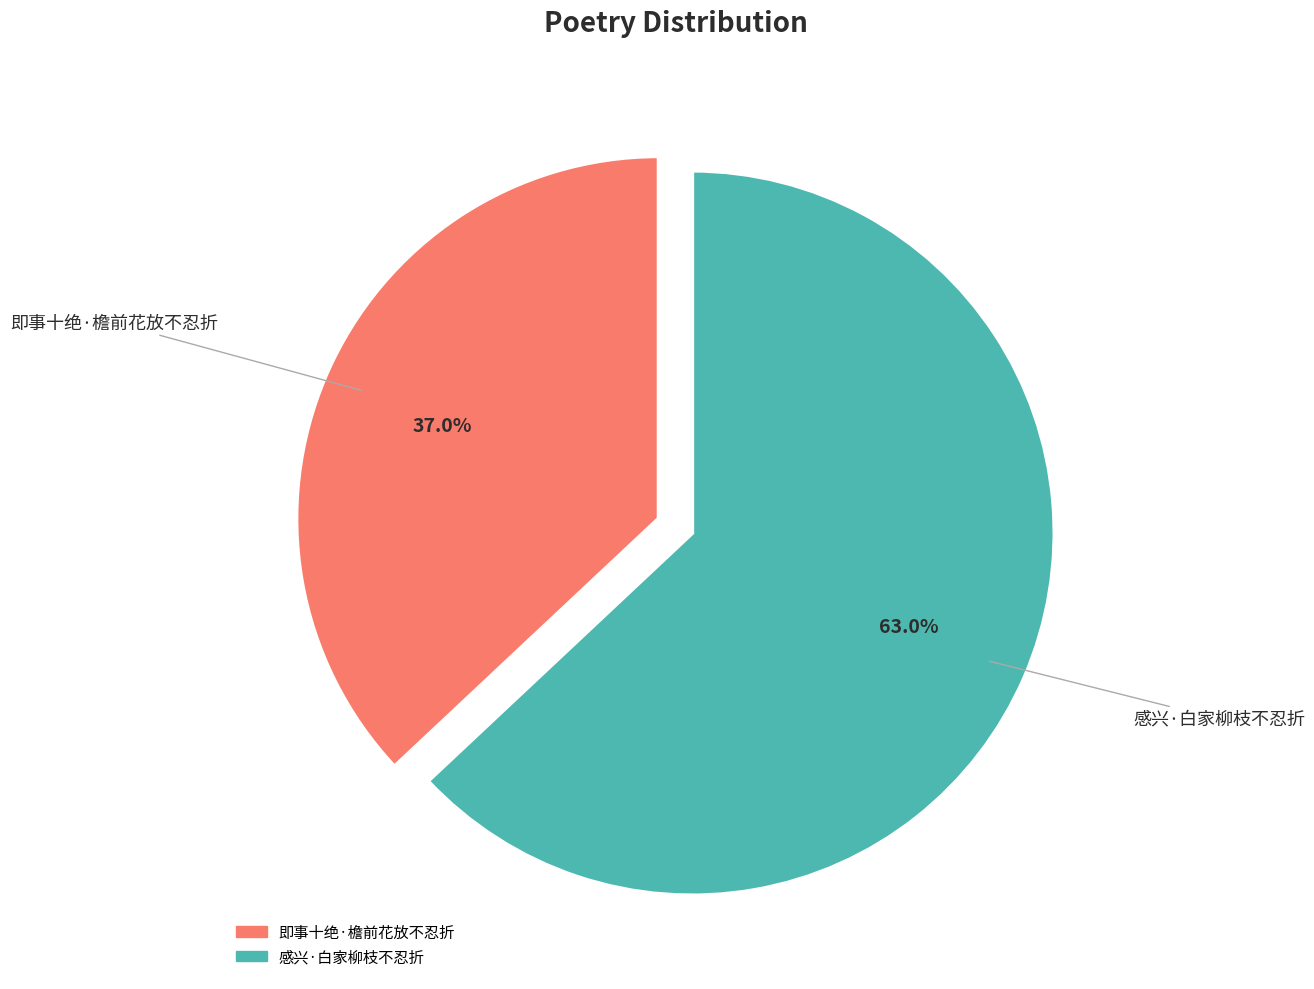

True or false: 即事十绝·檐前花放不忍折 accounts for 37% of the total.

True